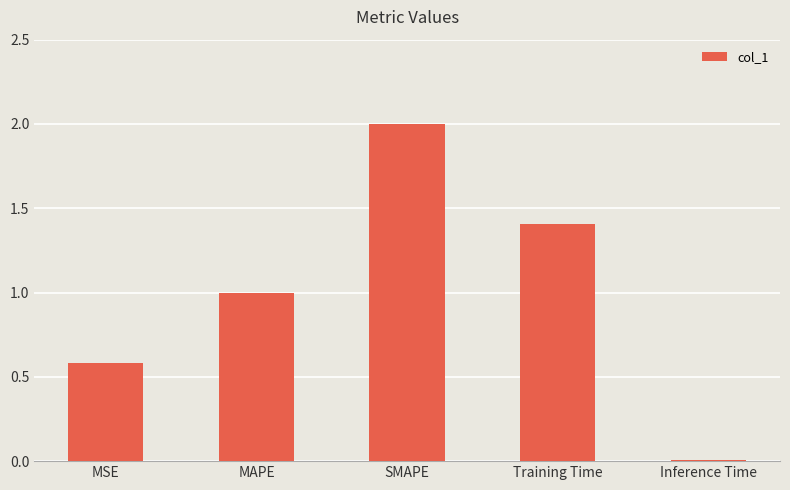

What is the approximate value at SMAPE?

2.0